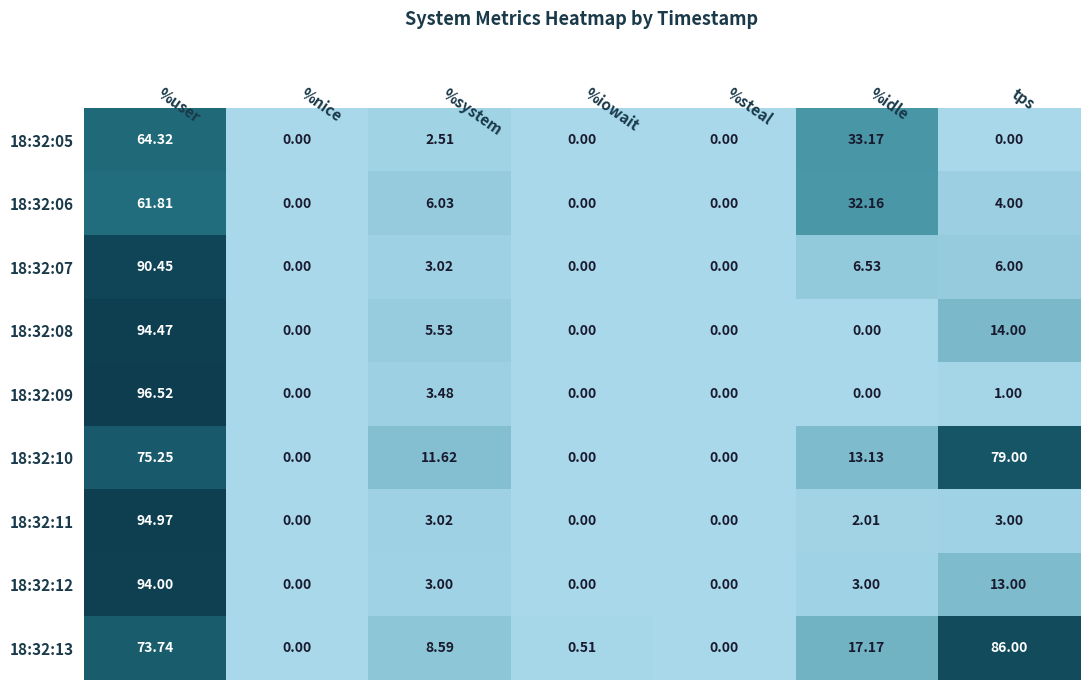

Which series has the largest total across all categories?

18:32:13